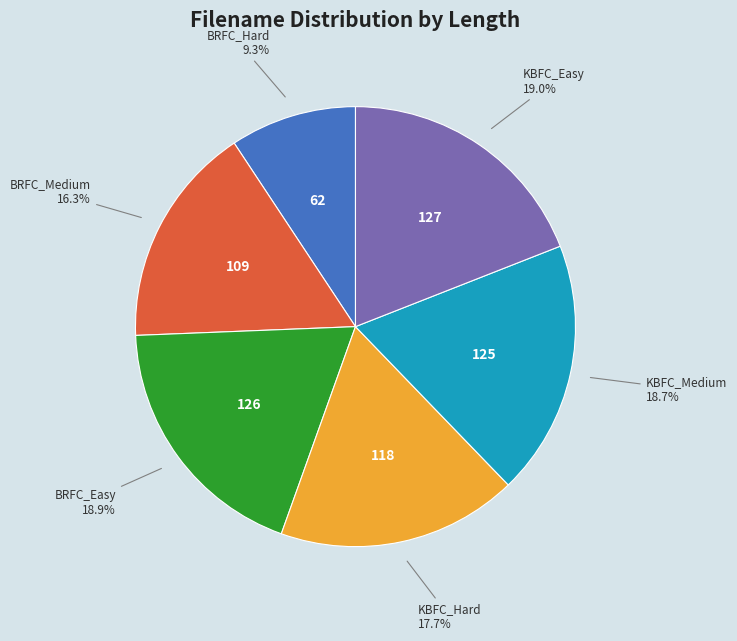

To the nearest percent, what portion does BRFC_Medium represent?

16%